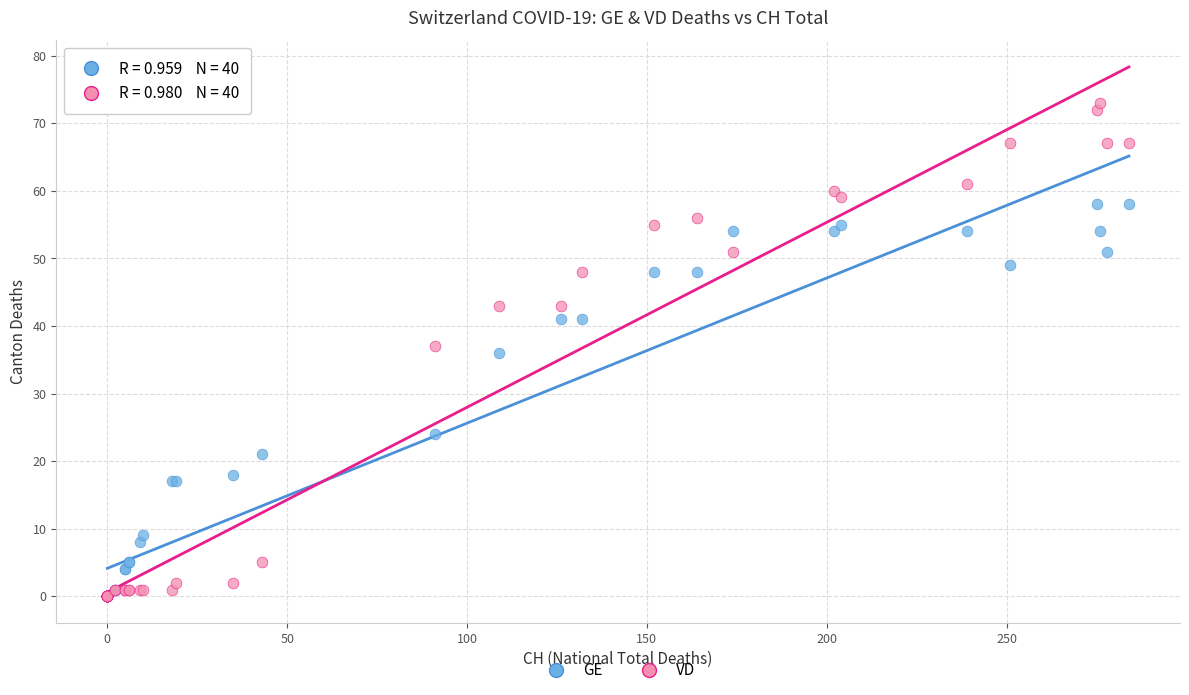

In the GE series, what Y value is closest to 29?

24